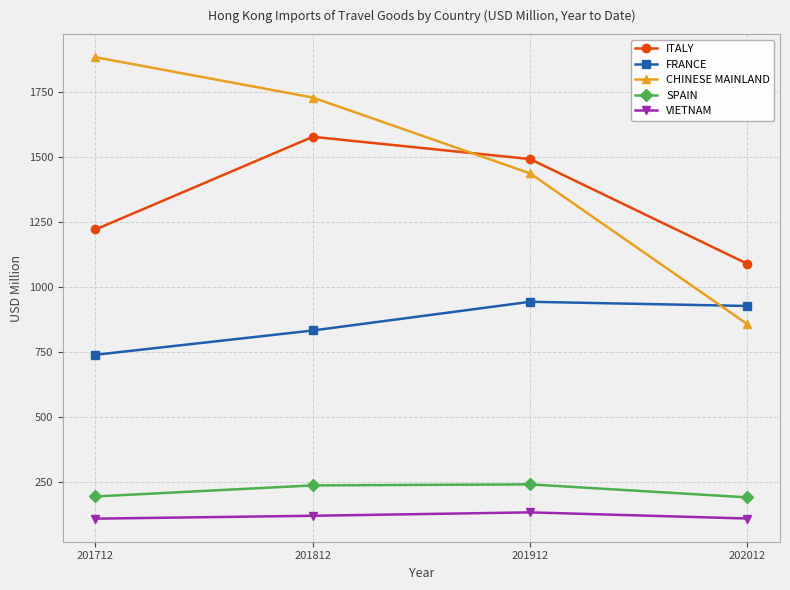

What is the average value of the SPAIN series?

217.7